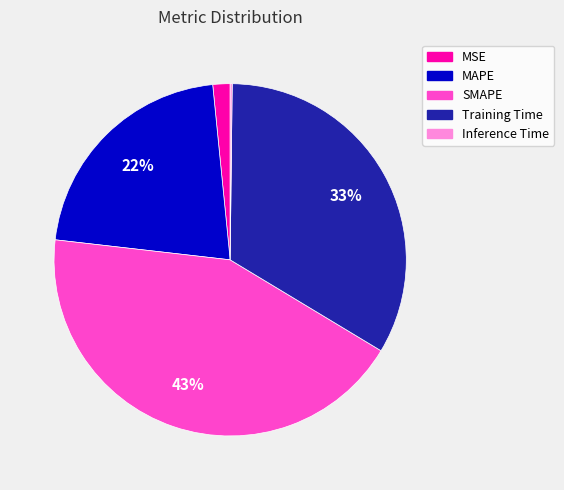

Which slice is the largest?

SMAPE